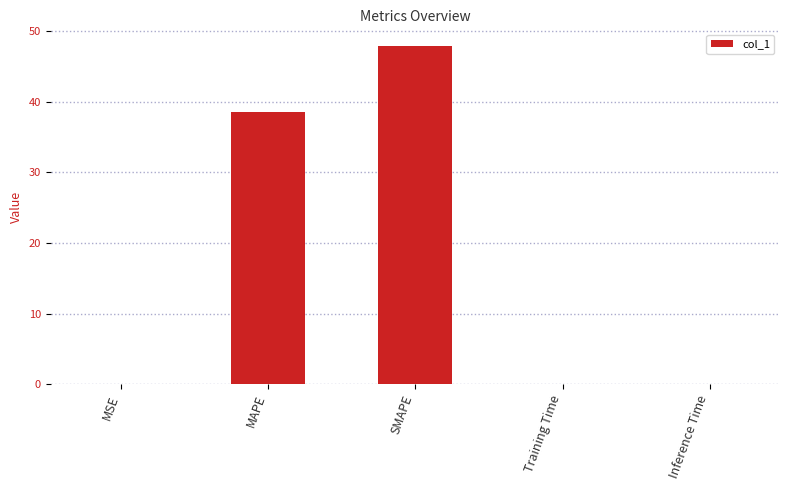

Which category has the highest value across all series?

SMAPE